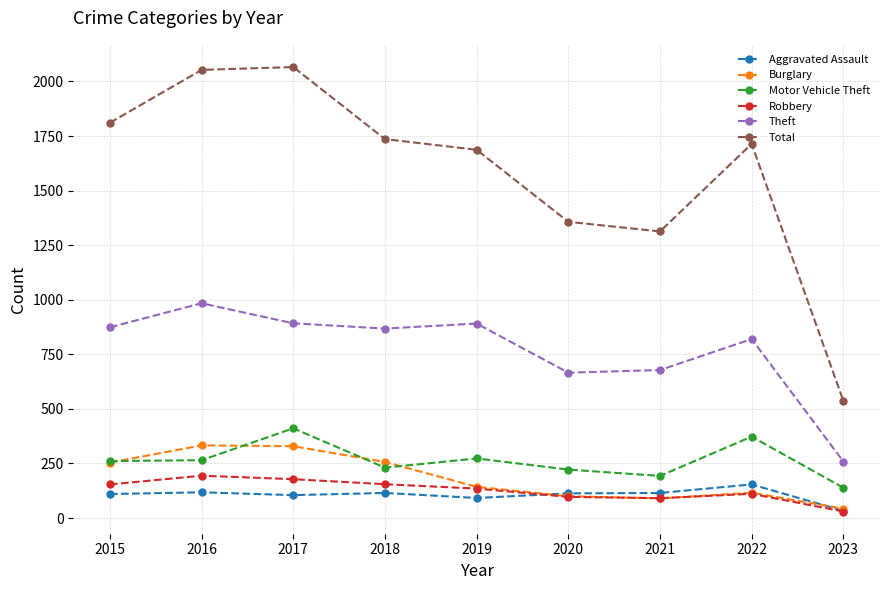

True or false: Motor Vehicle Theft has a value of 240 at 2022.

False